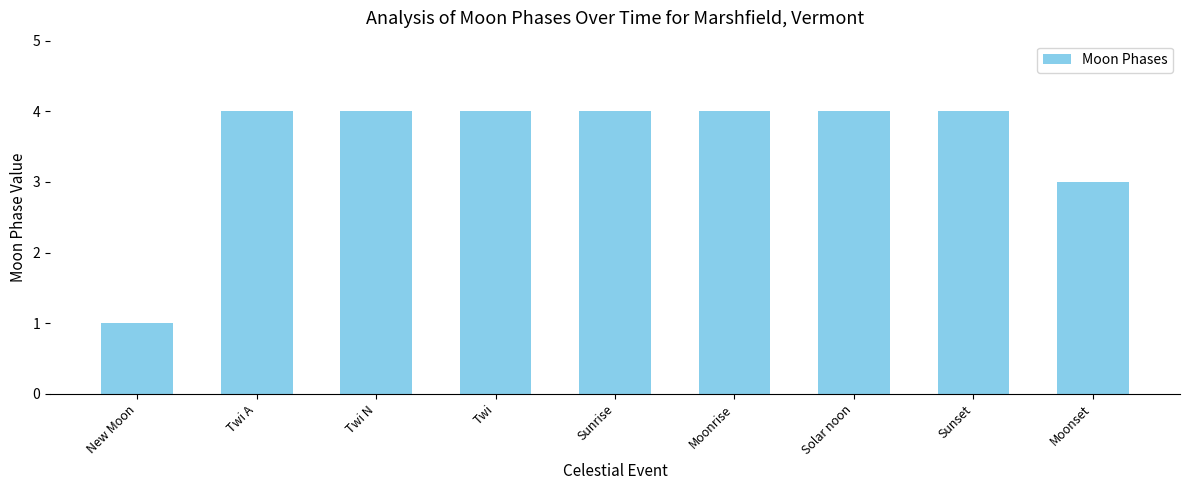

What is the minimum value shown in the chart?

1